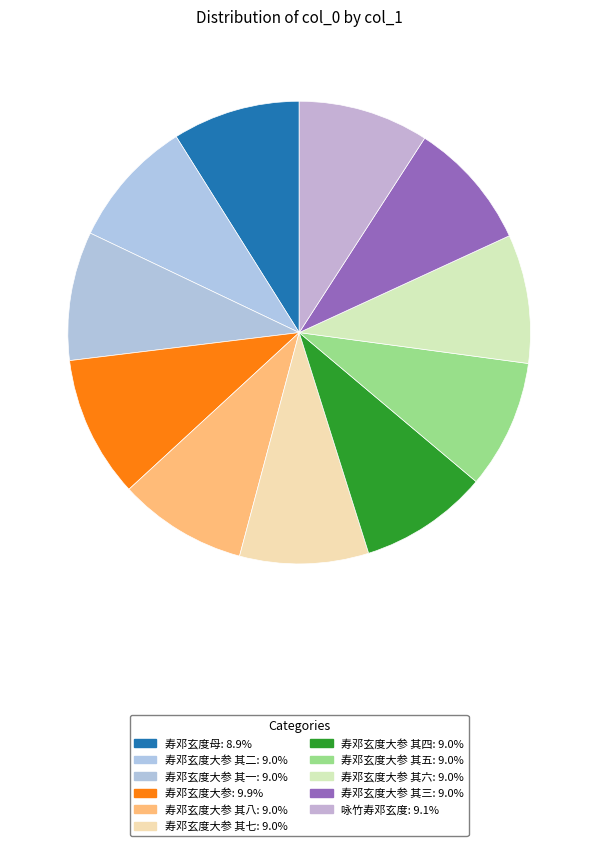

What is the largest slice in the pie chart?

寿邓玄度大参